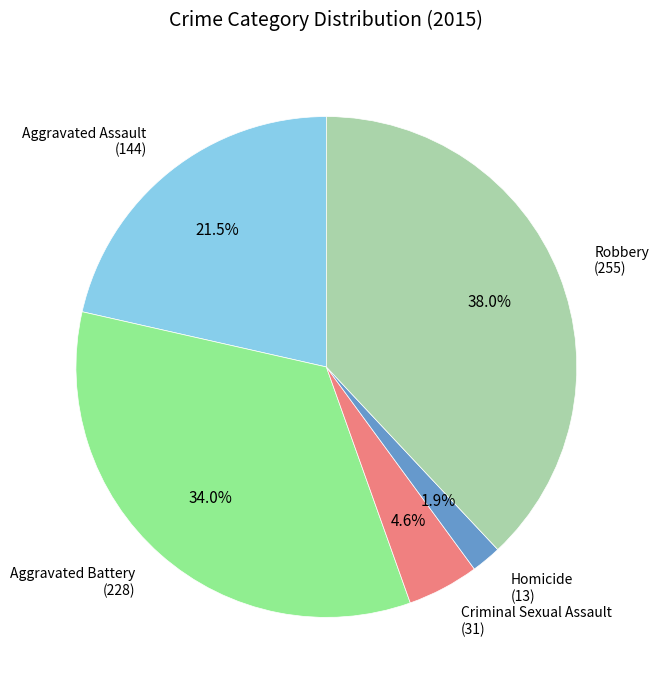

Does any single category account for the majority?

No